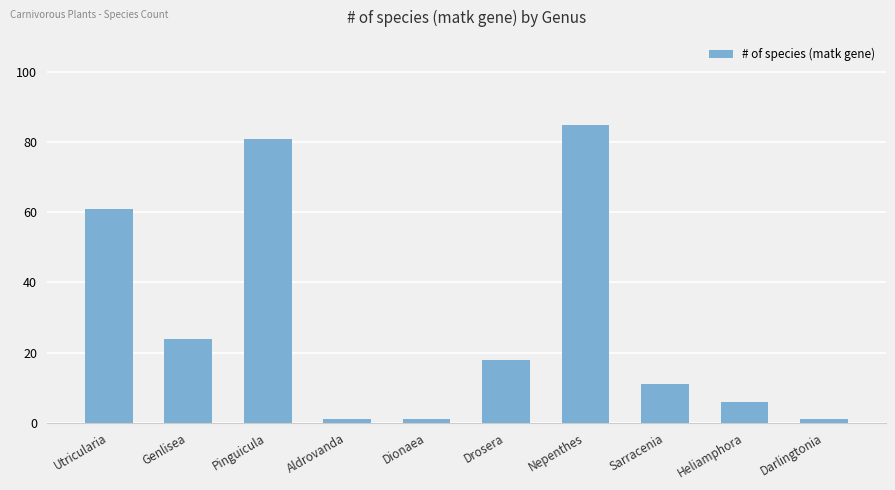

Which has a higher value, Aldrovanda or Genlisea?

Genlisea